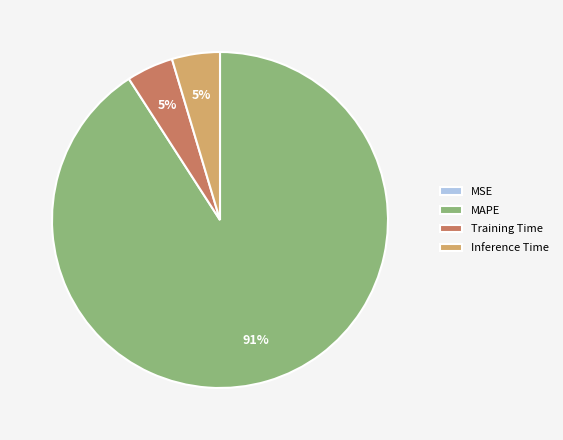

Is it true that MAPE is 91% of the pie?

True